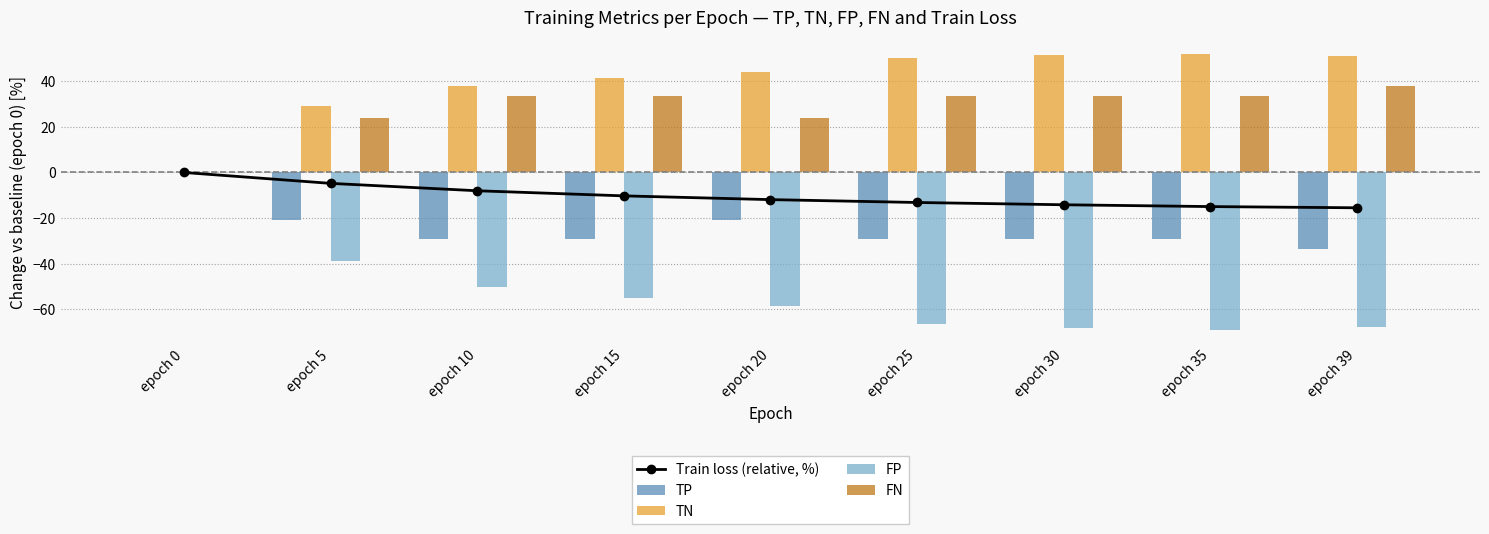

What is the value of the TN bar at the 2nd from the left?

29.2